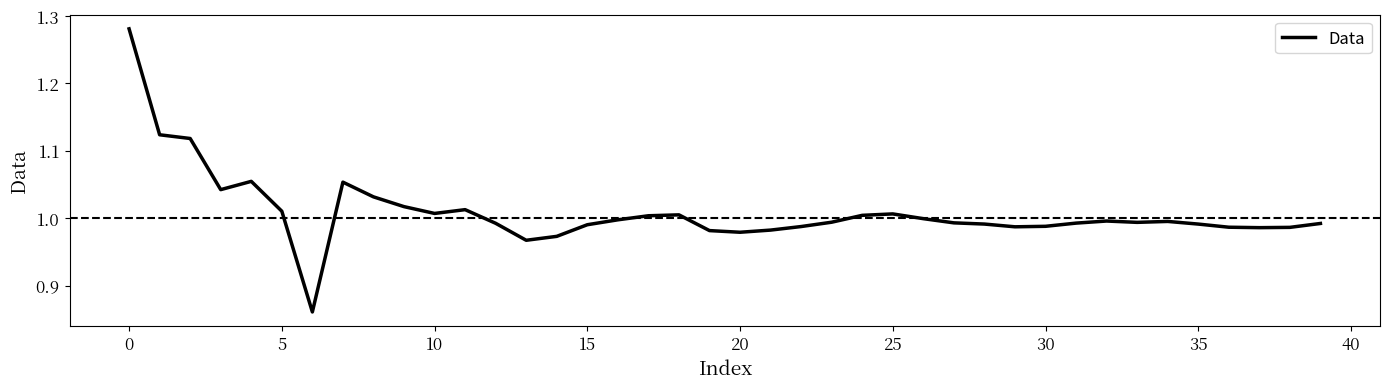

What is the difference between the maximum and minimum values?

0.4